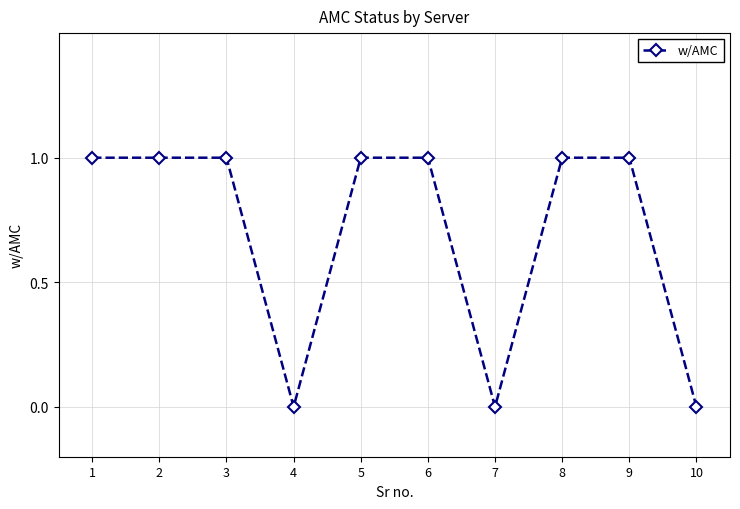

Between 10 and 3, which is larger?

3